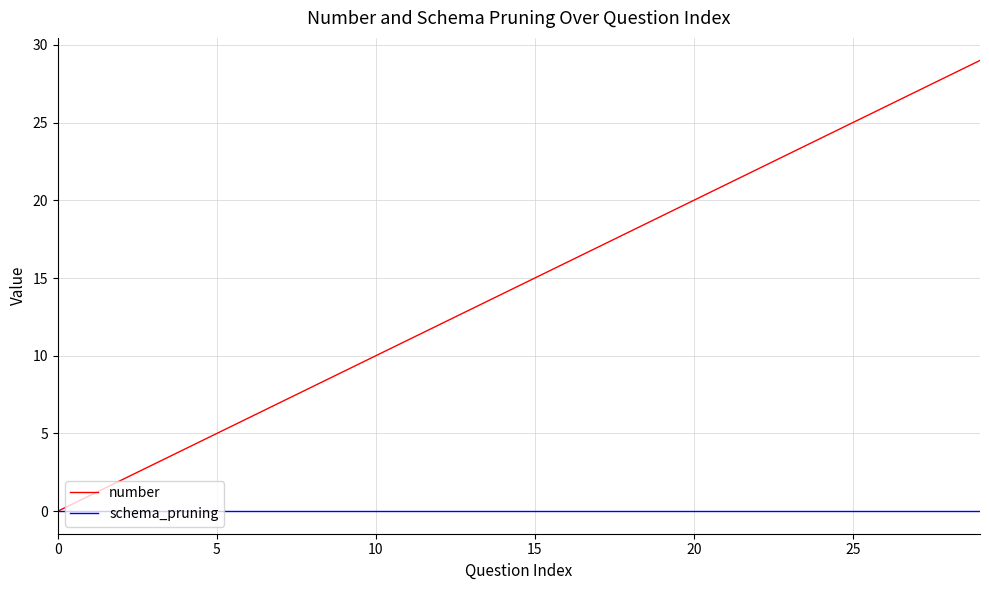

Rank the series by their average value, from highest to lowest.

number, schema_pruning